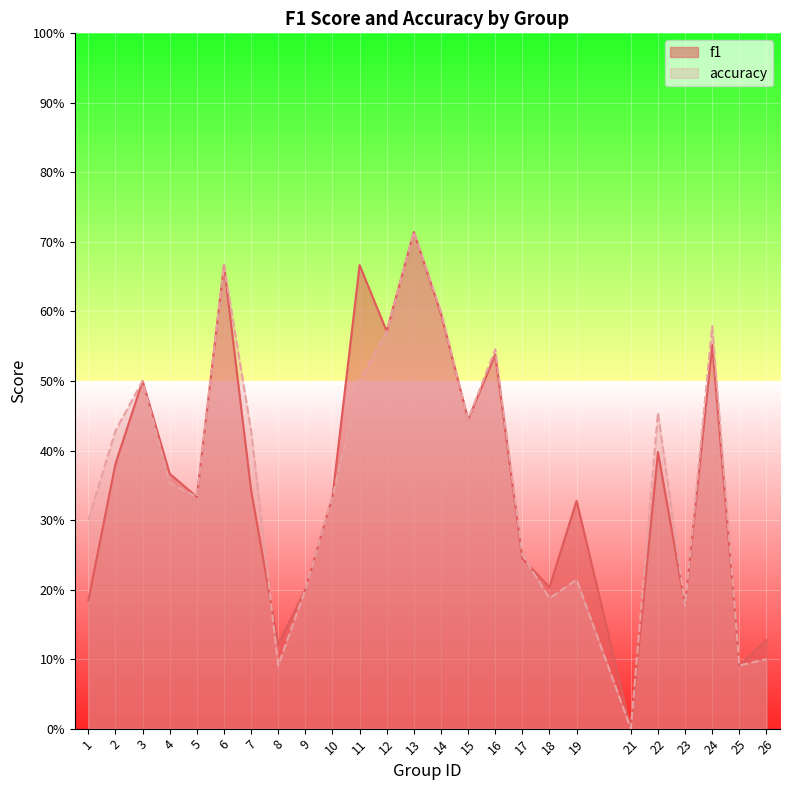

Count the accuracy values in the range 0 to 1.

25